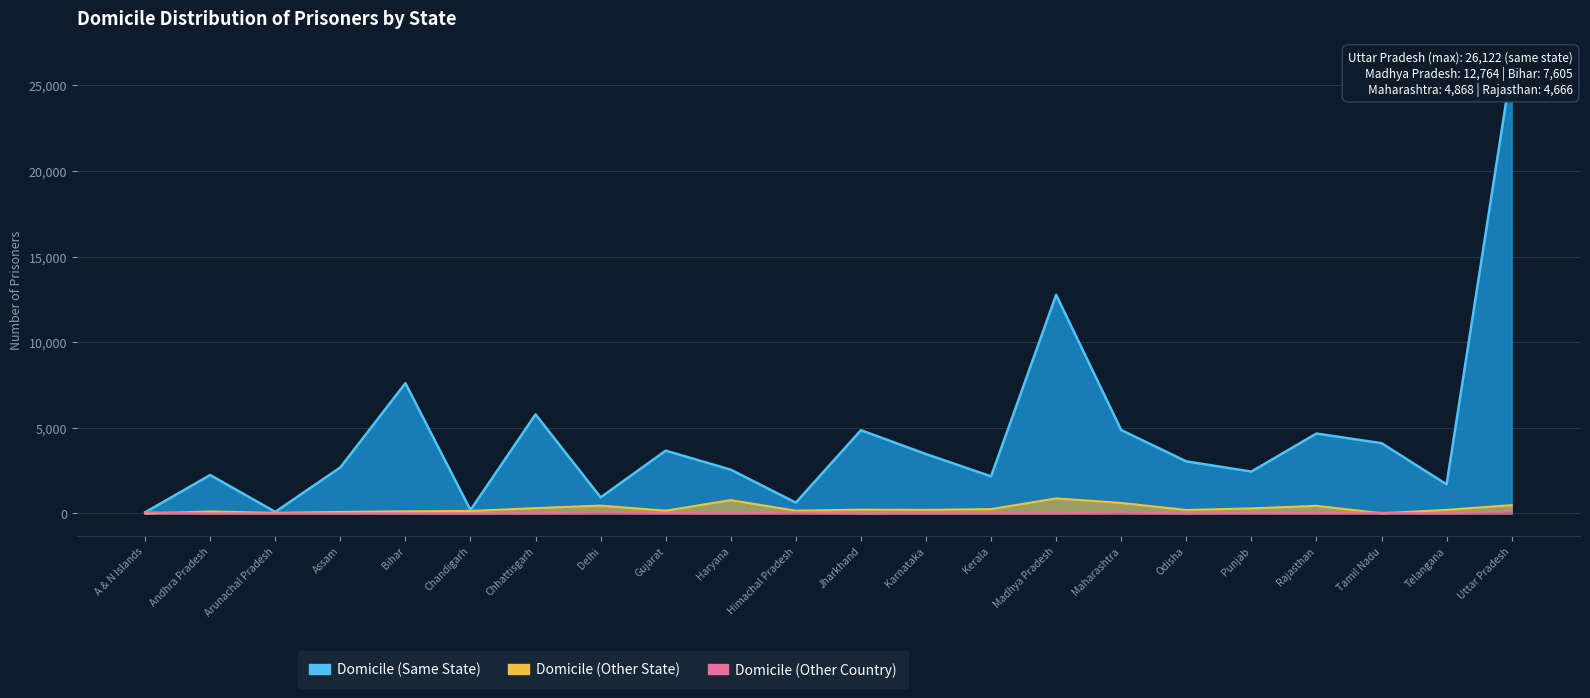

What is the label of the 12th point from the left?

Jharkhand